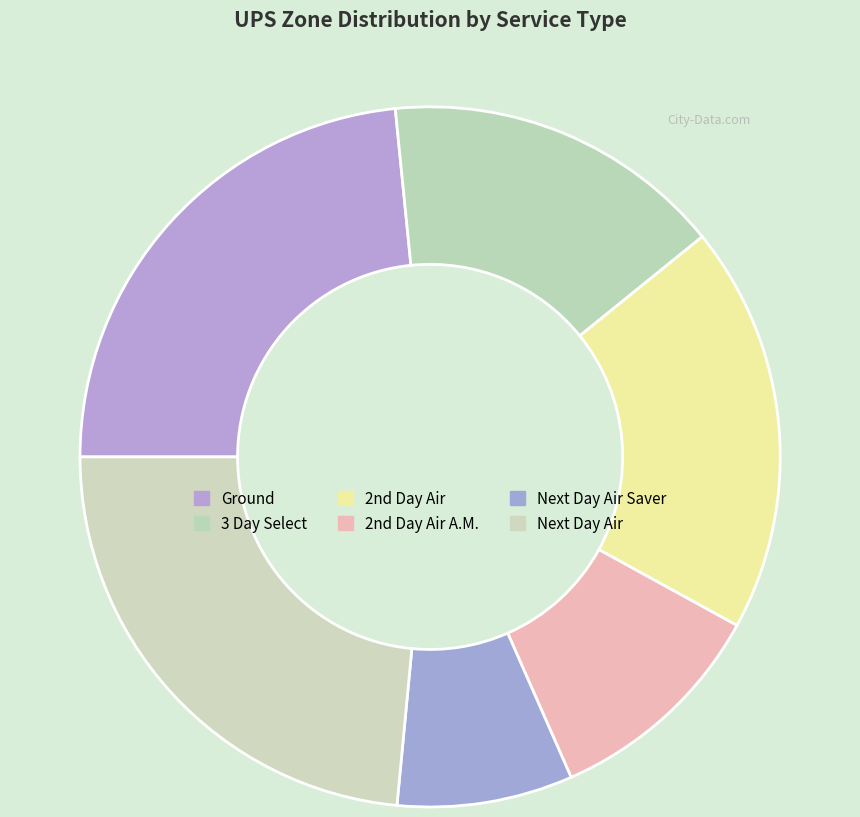

What is the smallest slice in the pie chart?

Next Day Air Saver